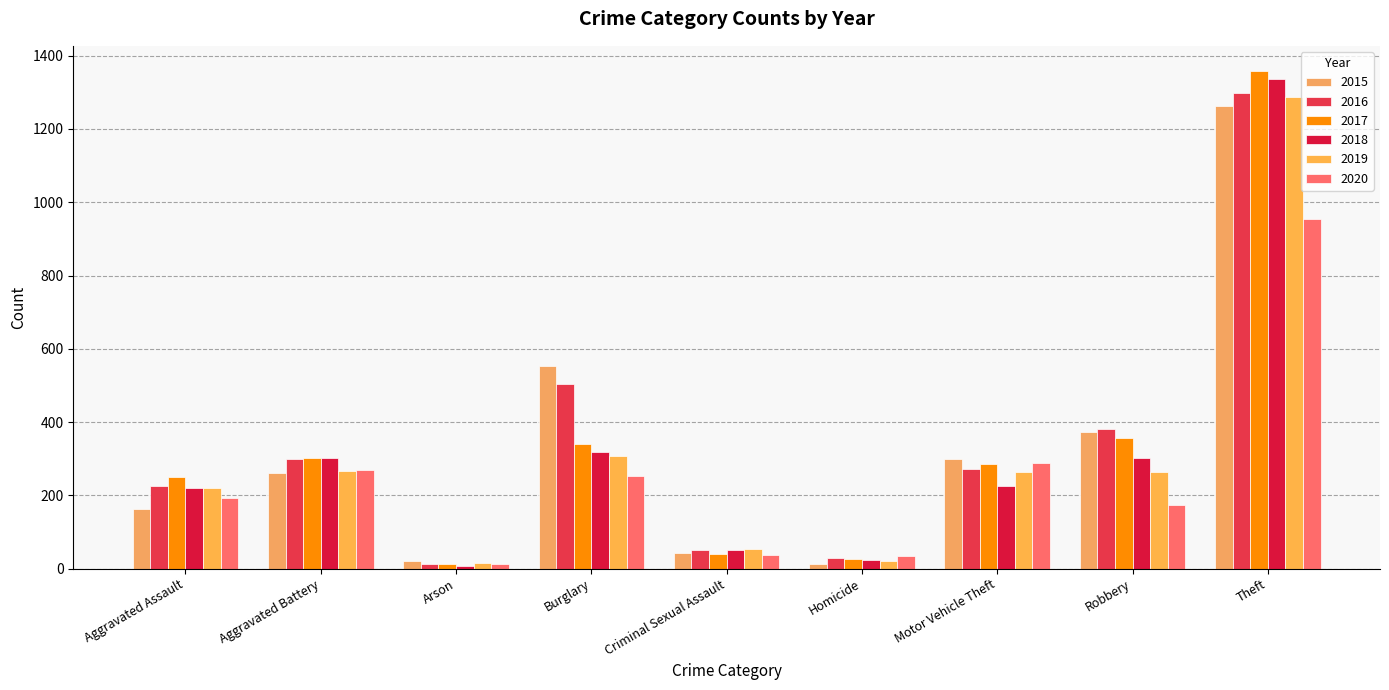

Reading right to left, extract all data points from this chart.

2015: 1263	372	299	13	43	552	22	260	164
2016: 1297	381	272	28	51	505	14	298	225
2017: 1359	356	285	27	41	339	12	303	251
2018: 1337	302	225	23	51	319	8	302	220
2019: 1288	264	263	21	54	308	16	267	220
2020: 954	174	287	34	38	252	12	269	192